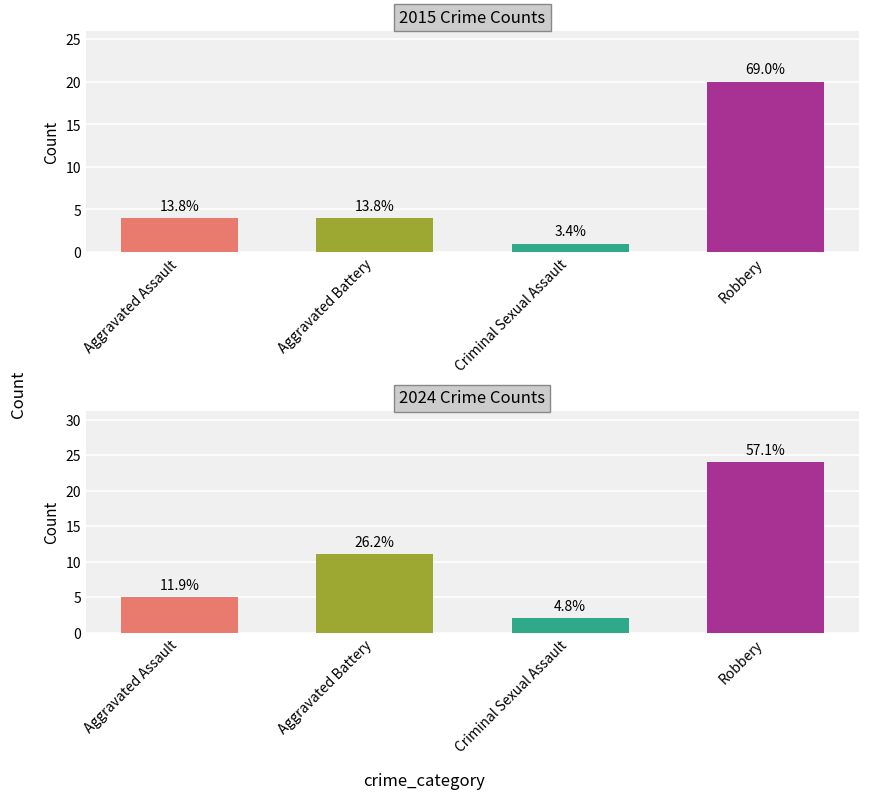

What is the minimum value for 2015?

1